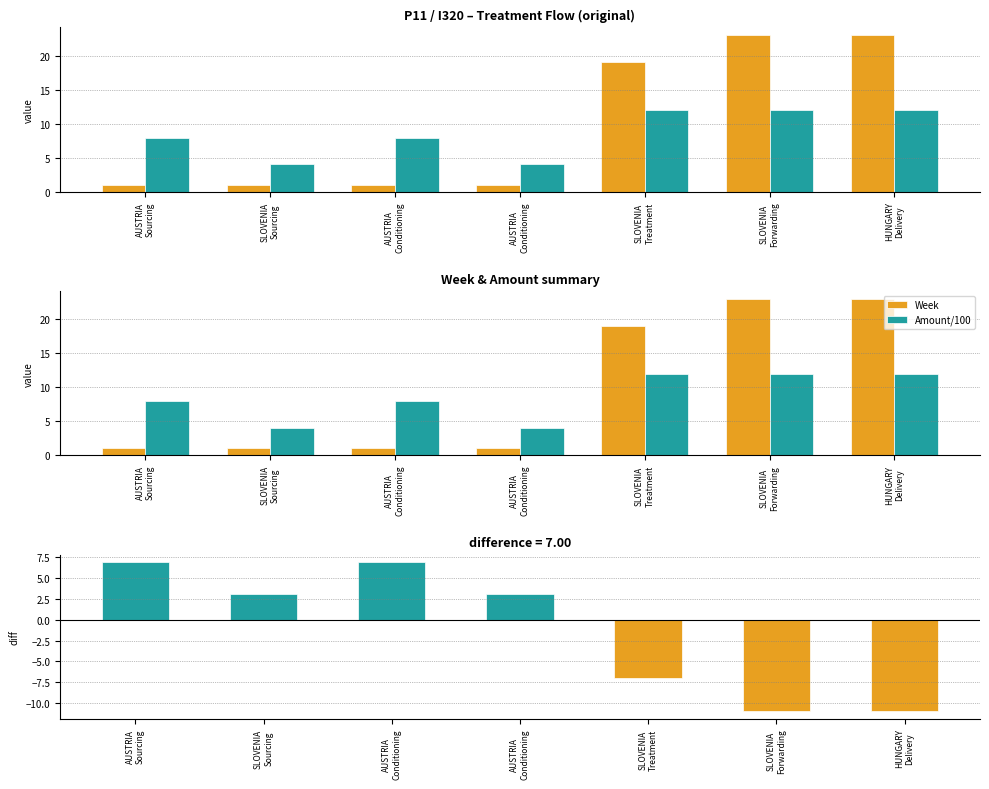

What is the sum of all Amount/100 - Week values?

-9.0